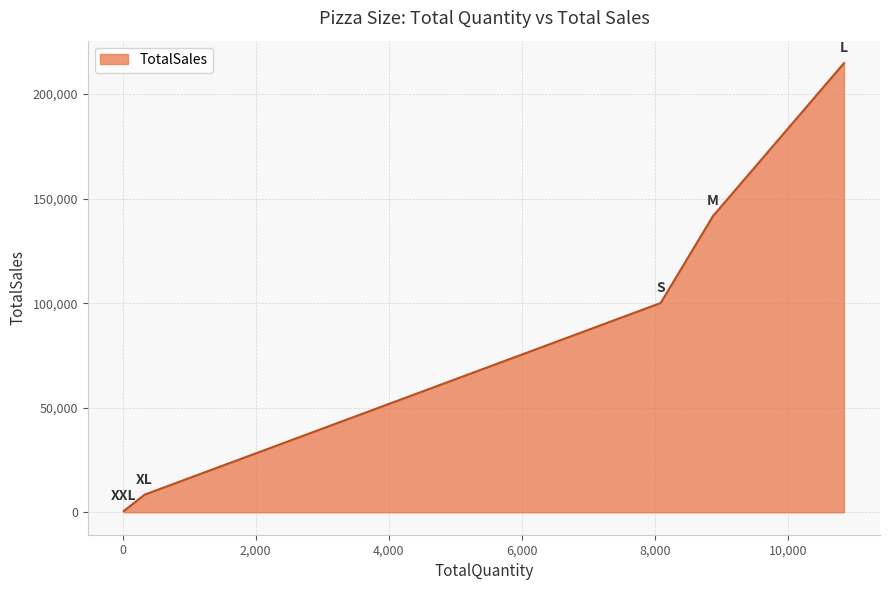

What is the difference between the maximum and minimum values?

214170